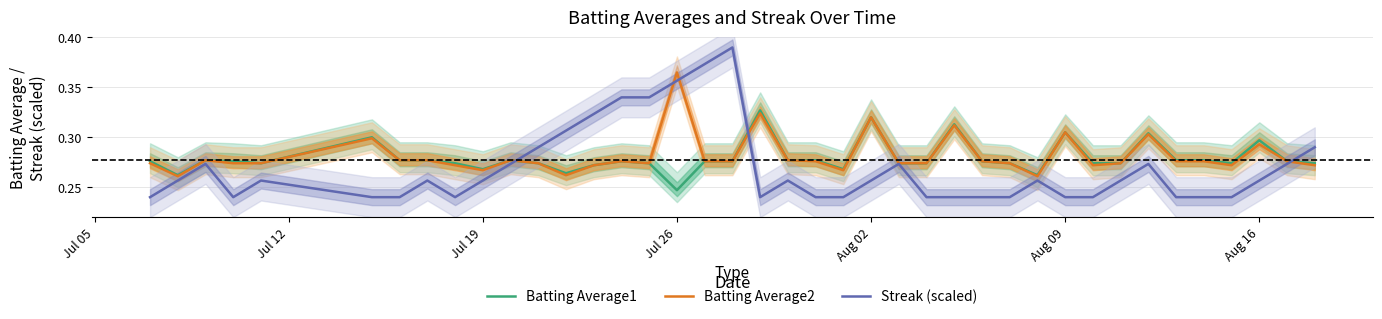

The value of Batting Average2 at Aug 09 is 0.5. True or false?

False